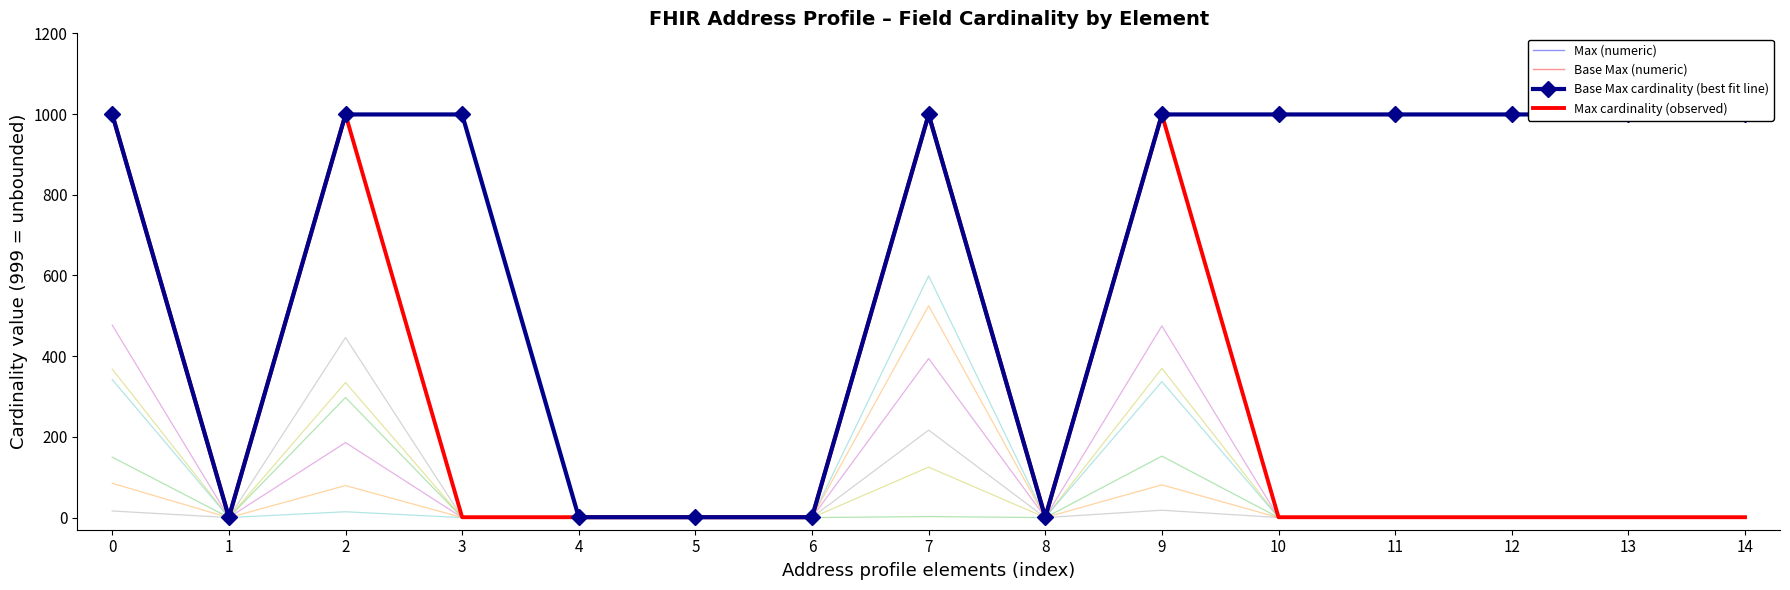

True or false: Max (numeric) and Base Max cardinality (best fit line) intersect in this chart.

False